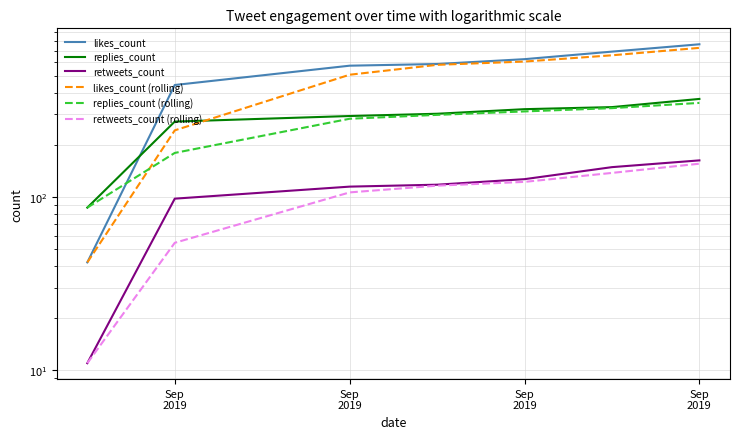

True or false: likes_count has a value of 777.2 at Sep
2019.

False